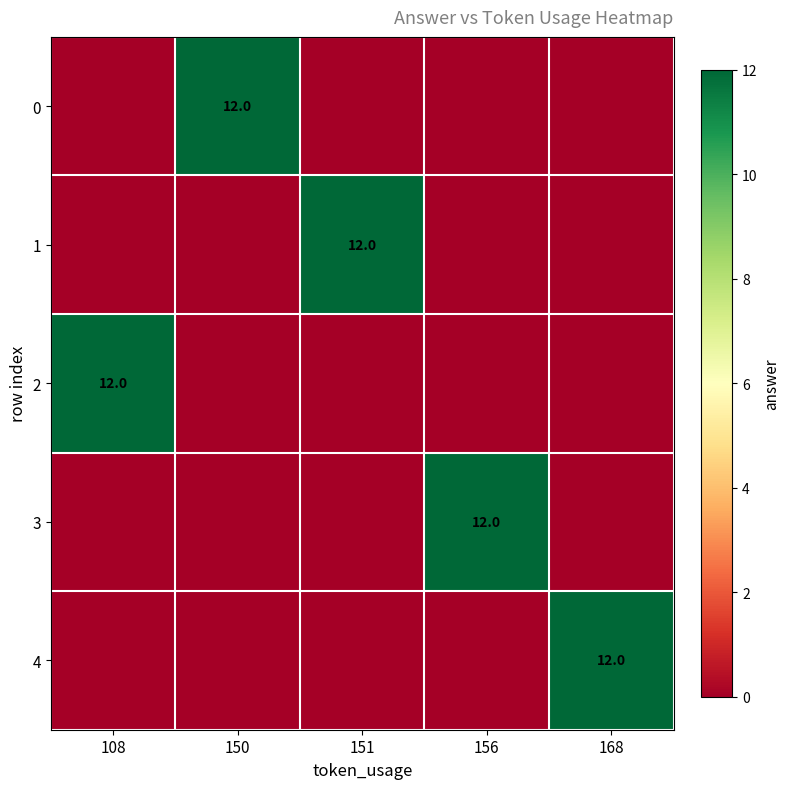

The 2 series shows 20 at 108. True or false?

False